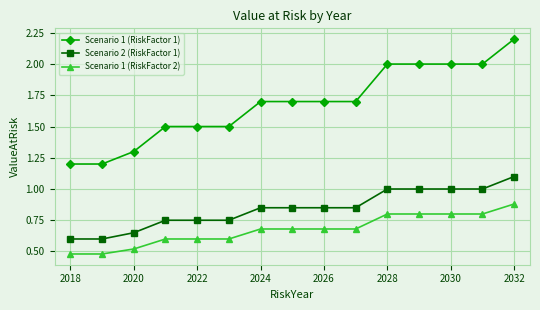

Does the chart have visible grid lines?

Yes